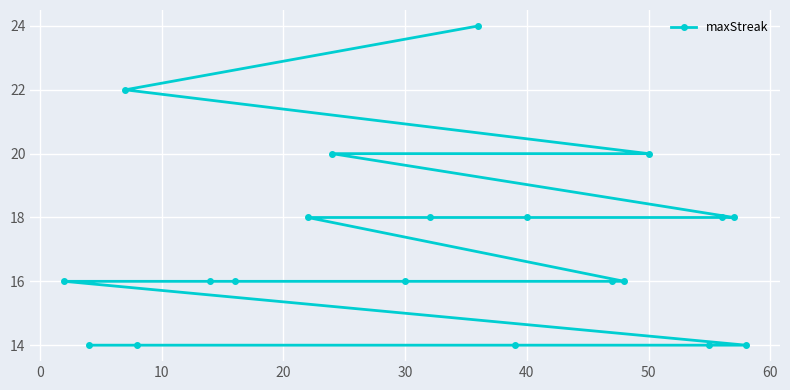

Is this an area chart (filled region under the line)?

No